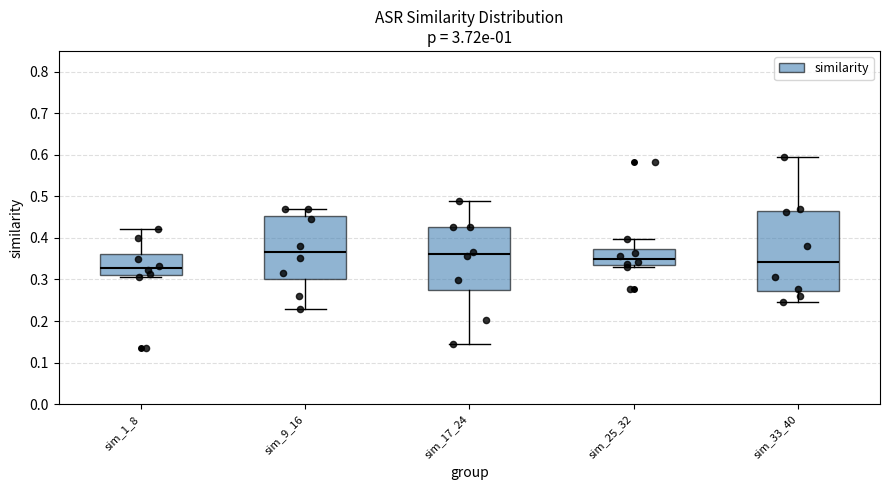

Comparing the boxes themselves (not the whiskers), which one is the tallest?

sim_33_40